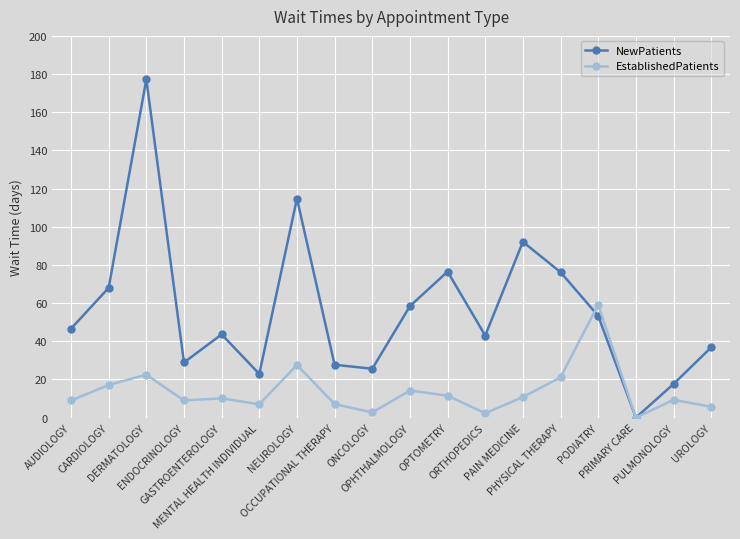

What is the greatest value displayed?

177.2